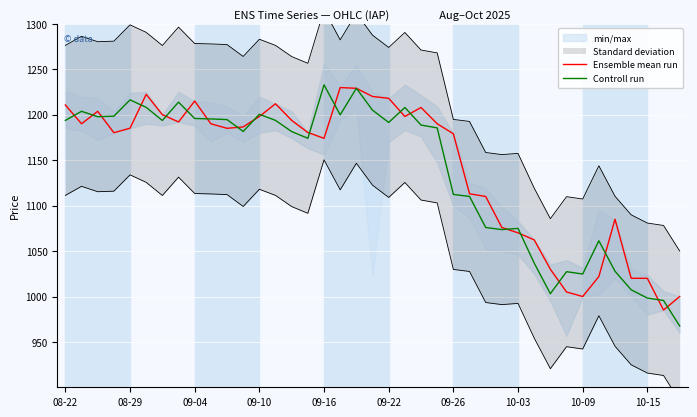

True or false: Controll run has a value of 1875.9 at 27.

False